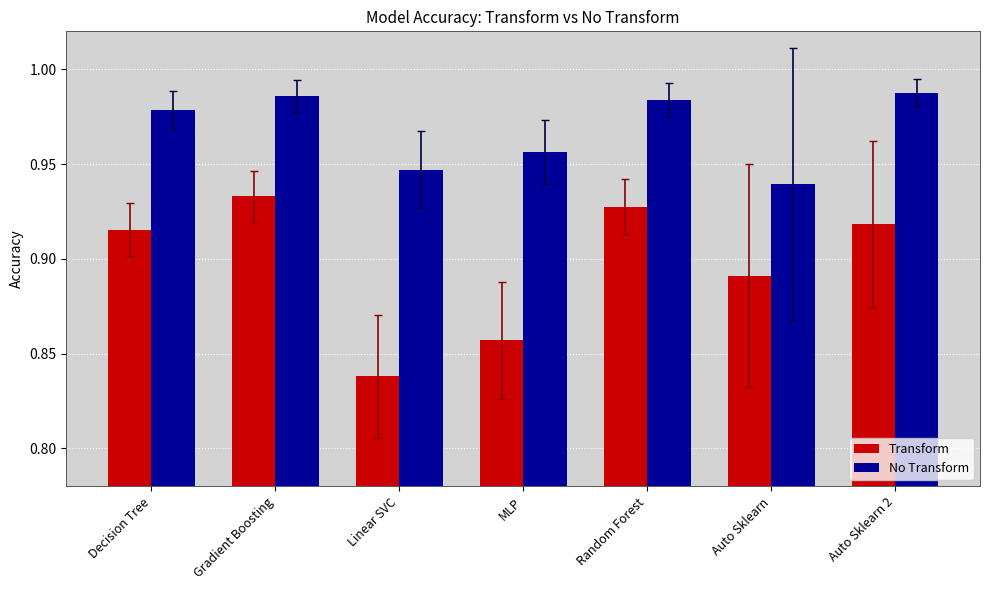

List the series in order of their overall mean, lowest first.

Transform, No Transform